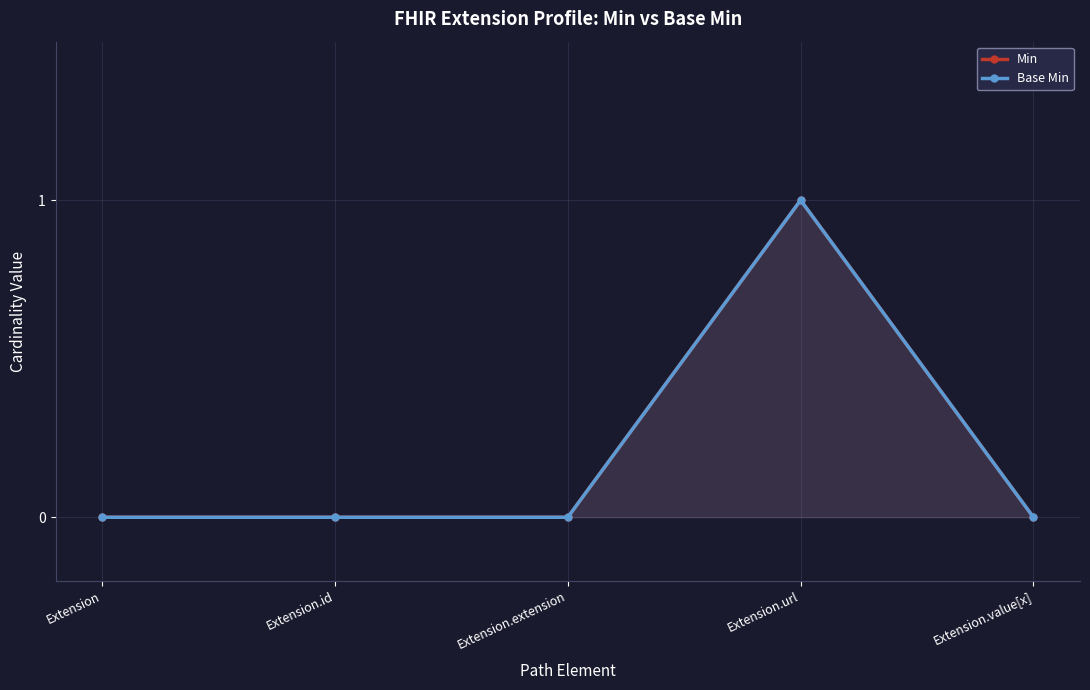

Rank the series by their maximum value, from lowest to highest.

Min, Base Min